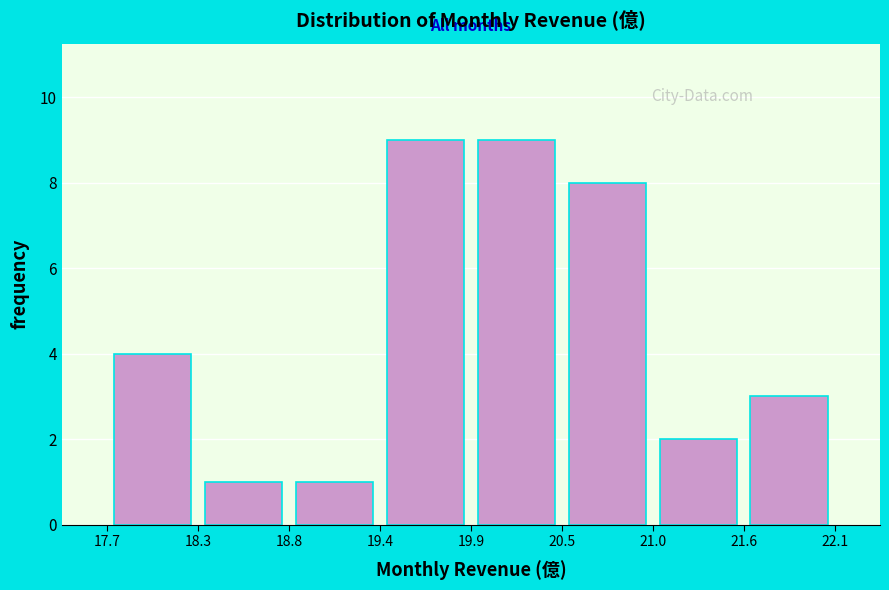

Reading left to right, list every bar in this chart as the range it spans on the x-axis followed by its height. The values are not printed on the chart, so give them approximately, as read against the axis.

17.7 to 18.3: 4
18.3 to 18.8: 1
18.8 to 19.4: 1
19.4 to 19.9: 9
19.9 to 20.5: 9
20.5 to 21.0: 8
21.0 to 21.6: 2
21.6 to 22.1: 3